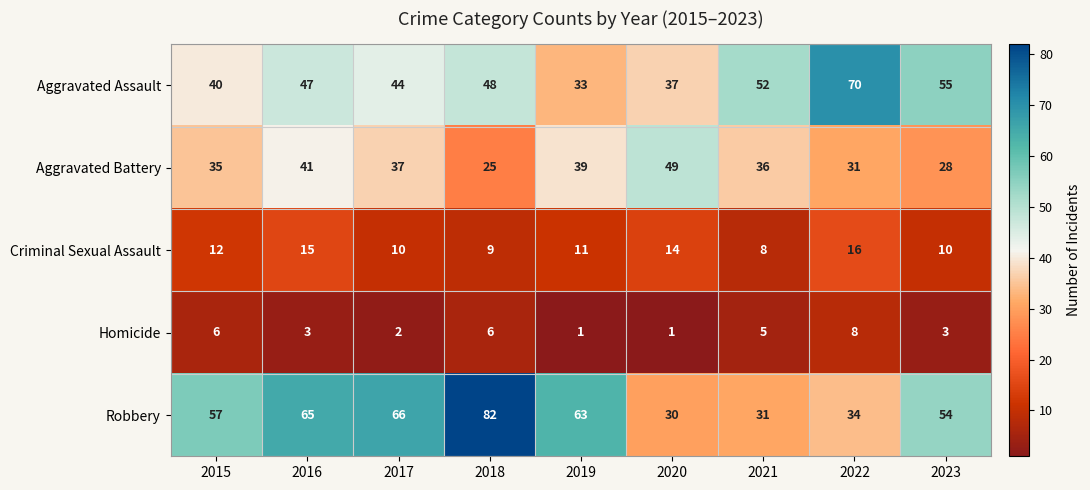

Count the number of categories in the chart.

9